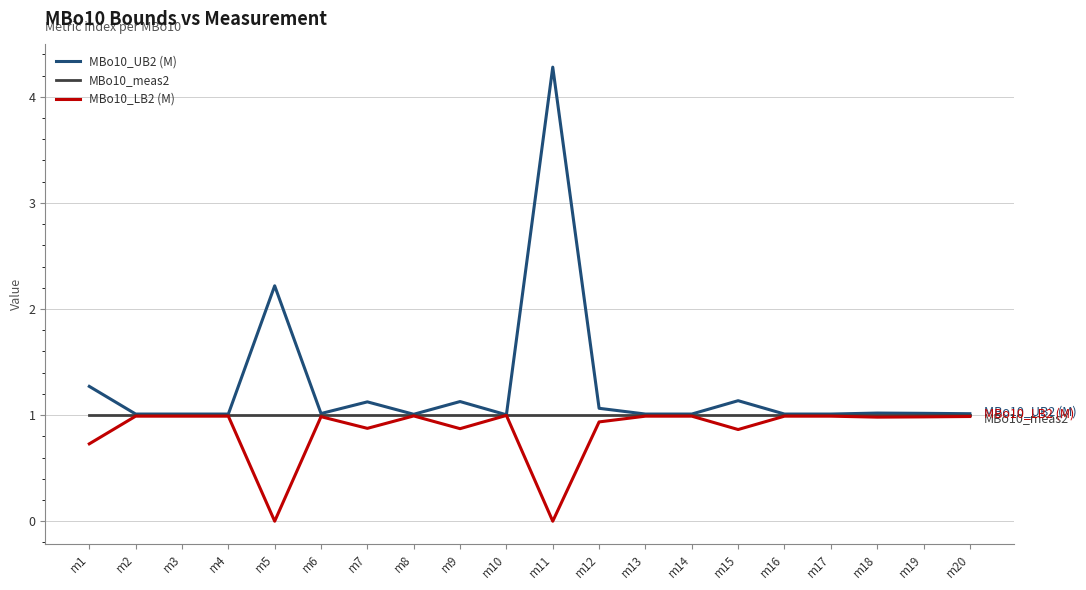

The MBo10_UB2 (M) series shows 0.3 at m17. True or false?

False